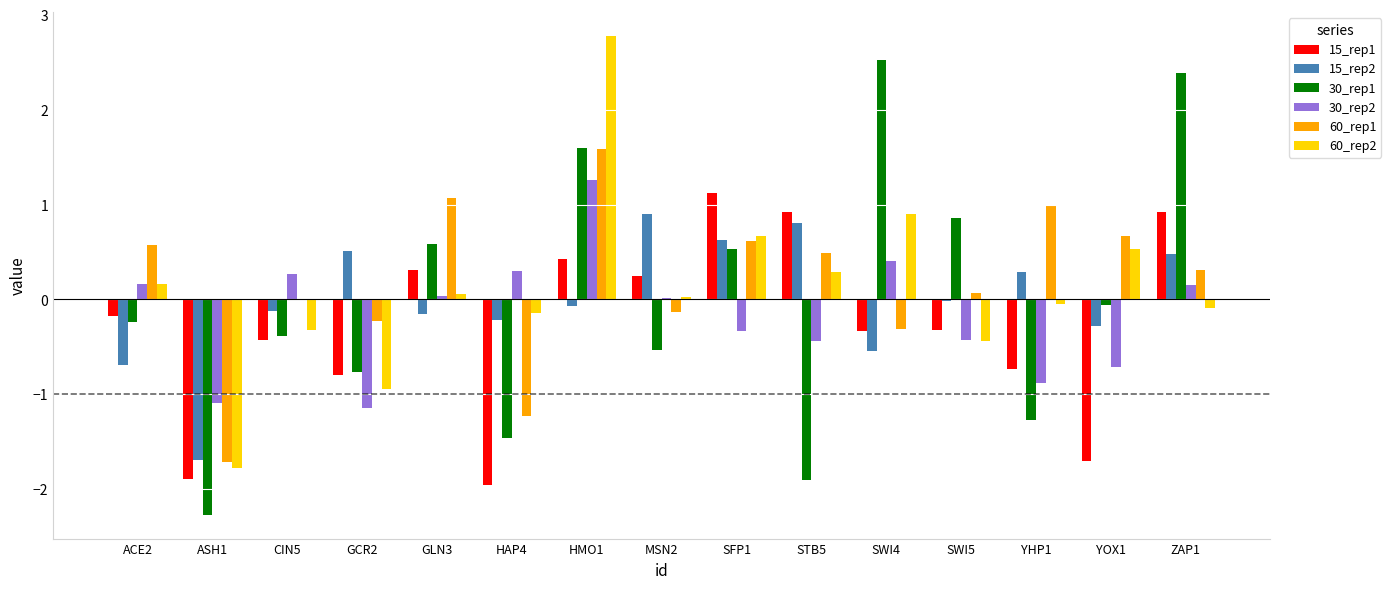

At which category does the chart reach its peak across all series?

HMO1